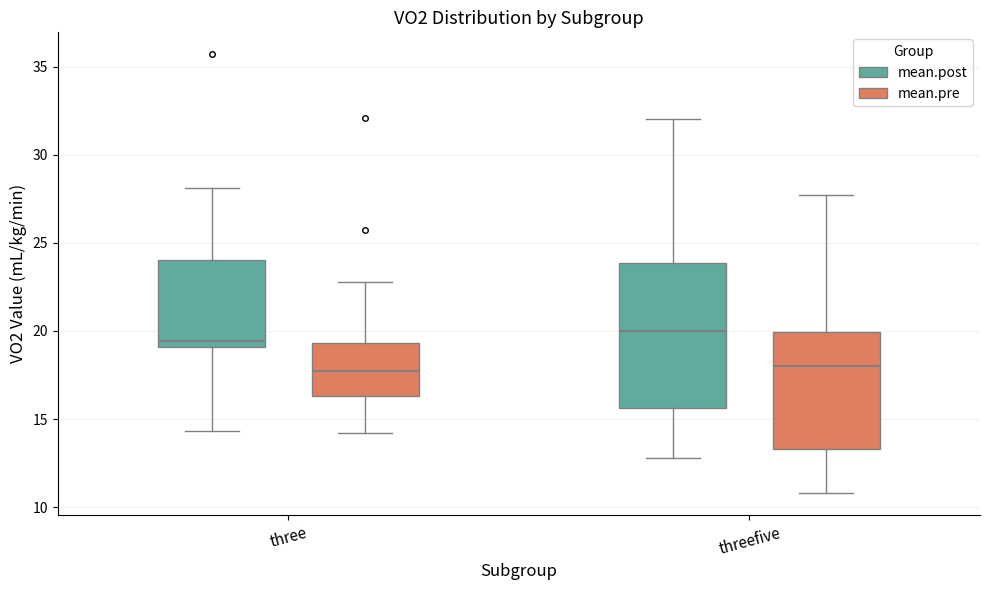

Reading left to right, read every box against the y-axis: the position of its median line, the range the box covers, and the ends of its whiskers. The values are not printed on the chart, so give them approximately, as read against the axis.

three (mean.post): median 19.5, box 19.0 to 24.0, whiskers 14.5 to 28.0
three (mean.pre): median 17.5, box 16.5 to 19.5, whiskers 14.0 to 23.0
threefive (mean.post): median 20.0, box 15.5 to 24.0, whiskers 13.0 to 32.0
threefive (mean.pre): median 18.0, box 13.5 to 20.0, whiskers 11.0 to 27.5